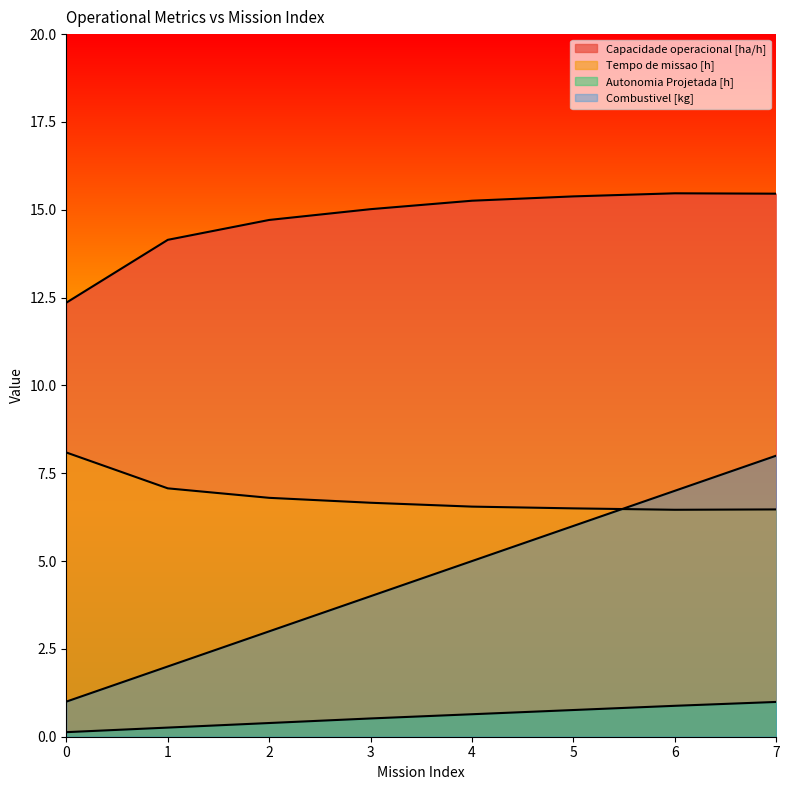

Reading left to right, list all the values displayed in this chart.

Capacidade operacional [ha/h]: 0=12.4	1=14.1	2=14.7	3=15.0	4=15.3	5=15.4	6=15.5	7=15.5
Tempo de missao [h]: 0=8.1	1=7.1	2=6.8	3=6.7	4=6.5	5=6.5	6=6.5	7=6.5
Autonomia Projetada [h]: 0=0.1	1=0.3	2=0.4	3=0.5	4=0.6	5=0.8	6=0.9	7=1.0
Combustivel [kg]: 0=1.0	1=2.0	2=3.0	3=4.0	4=5.0	5=6.0	6=7.0	7=8.0